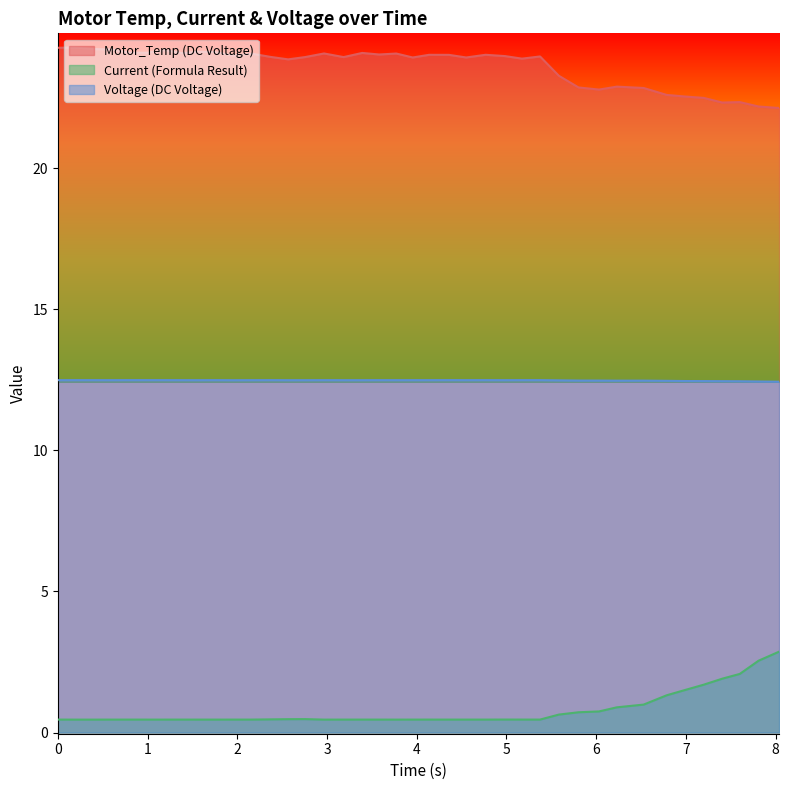

Is the value of Motor_Temp (DC Voltage) at 3.582205 greater than the value of Current (Formula Result) at 4.983285?

Yes